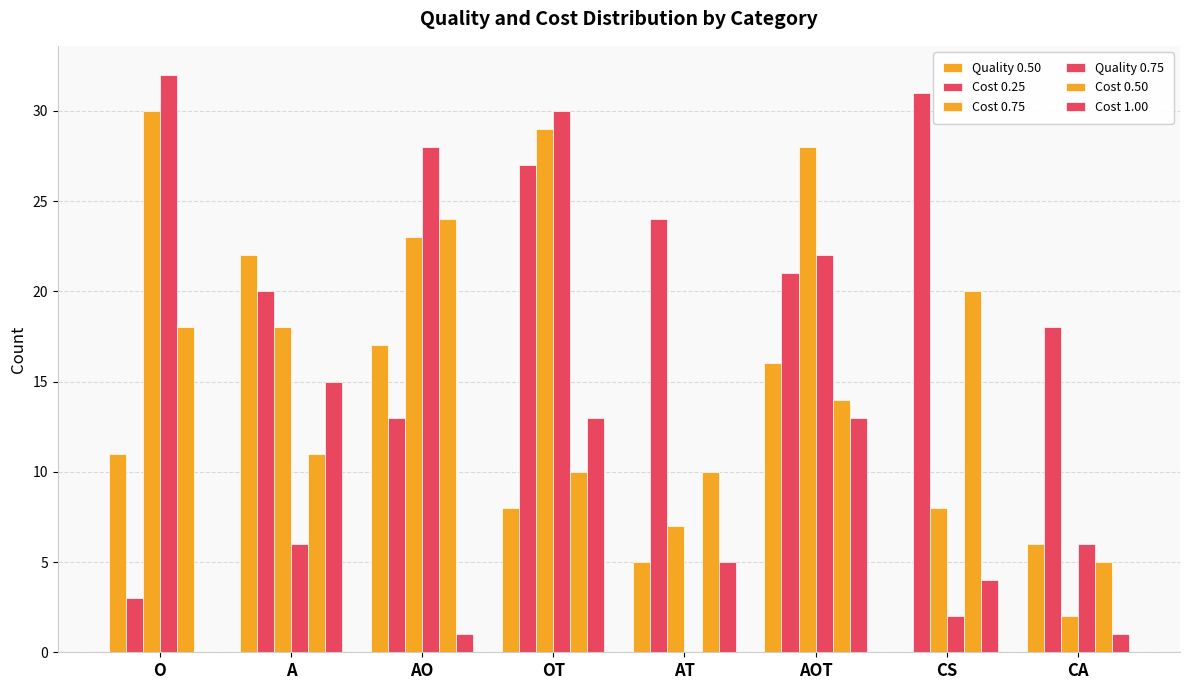

How many values in Quality 0.50 are above zero?

7